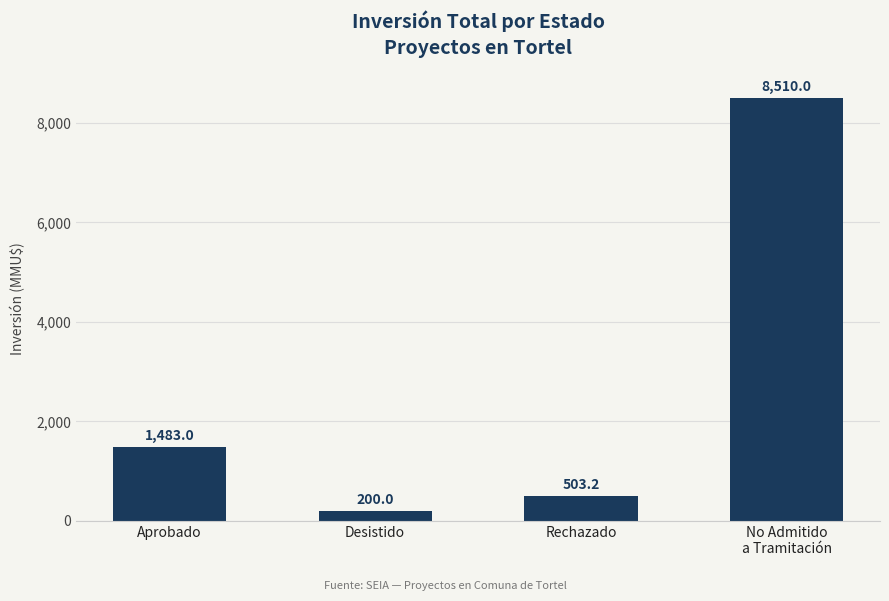

List the labels in order of value, largest first.

No Admitido
a Tramitación, Aprobado, Rechazado, Desistido